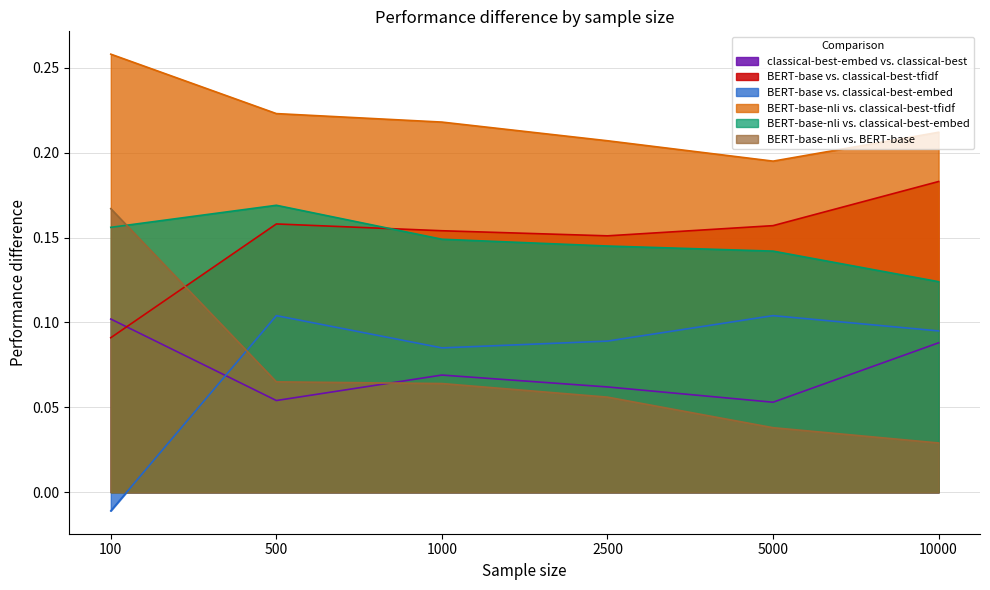

Is the value of classical-best-embed vs. classical-best at 100 greater than the value of BERT-base-nli vs. BERT-base at 10000?

Yes